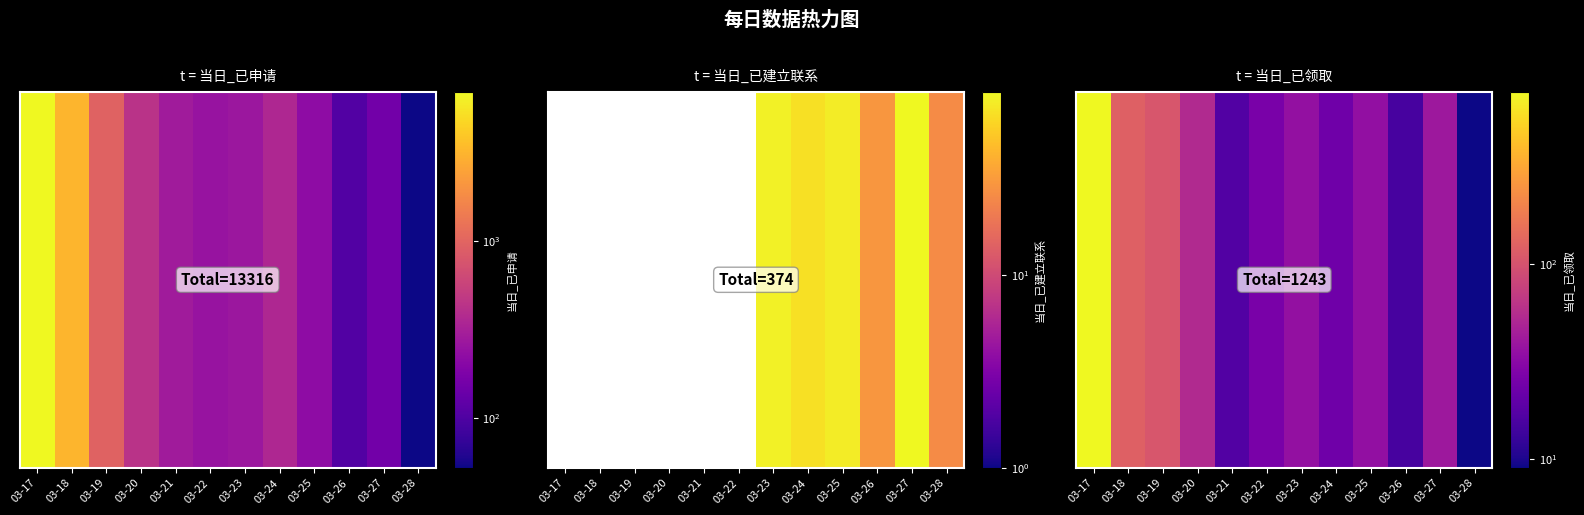

Where does the data first go above 36?

03-17